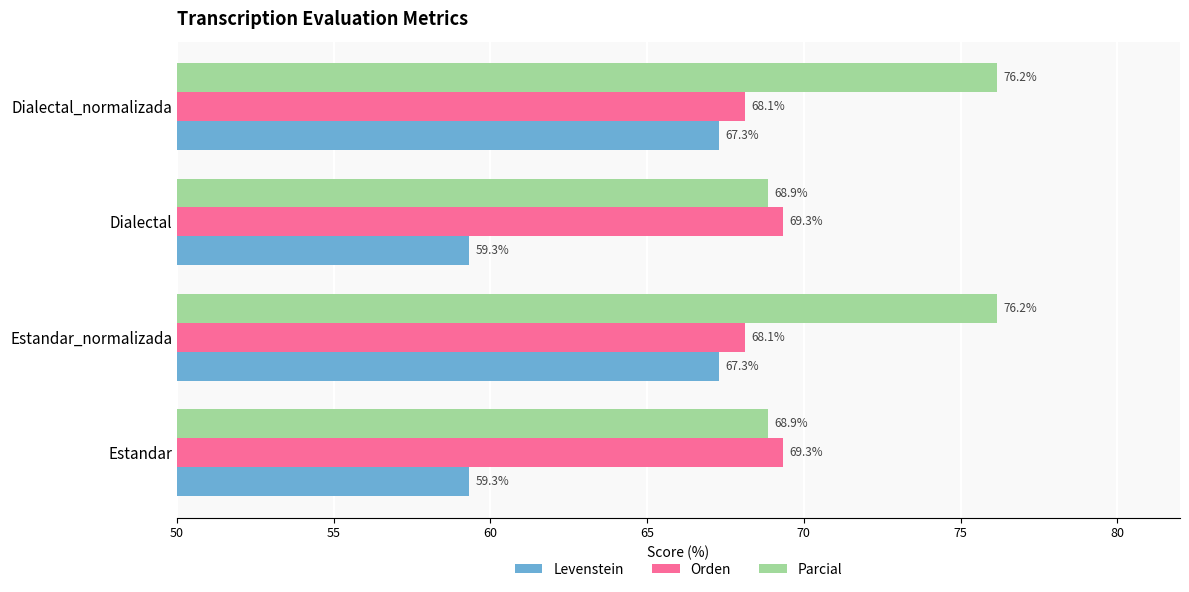

The Parcial series shows 119.3 at Estandar. True or false?

False